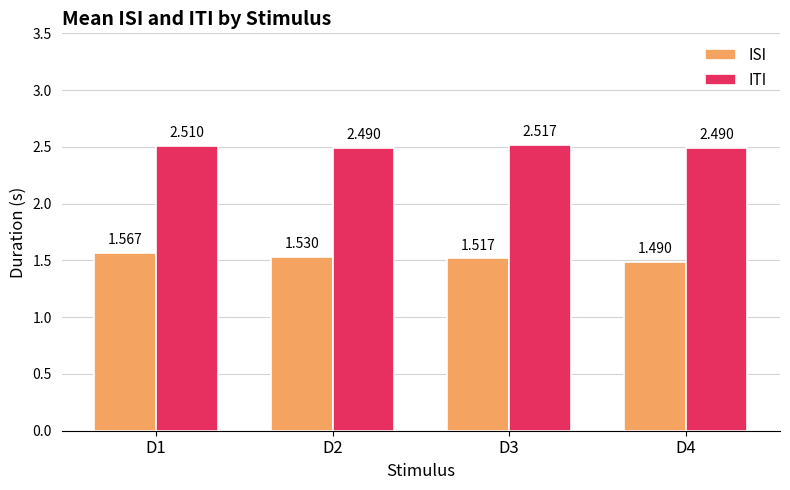

At how many categories does at least one series exceed 1?

4